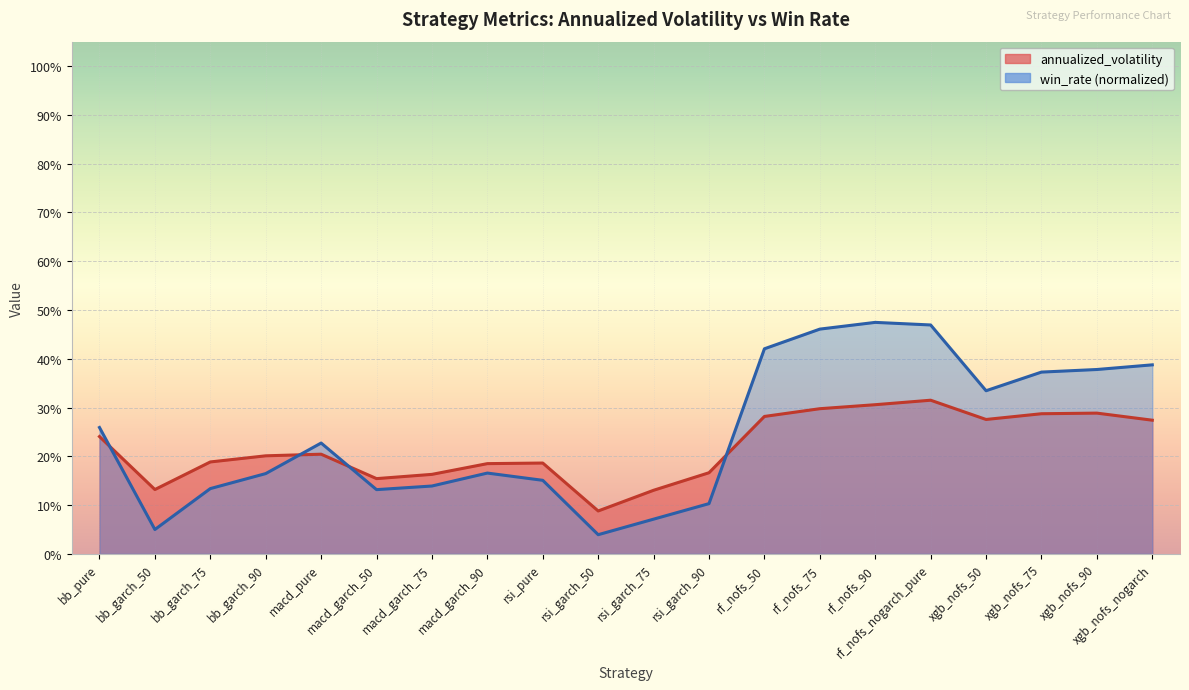

Is the value of annualized_volatility at xgb_nofs_nogarch greater than the value of win_rate at bb_garch_75?

Yes